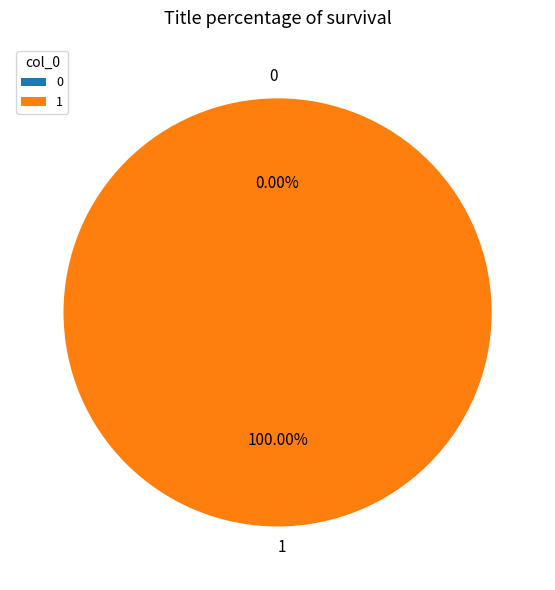

Rank the categories by value from lowest to highest.

0, 1